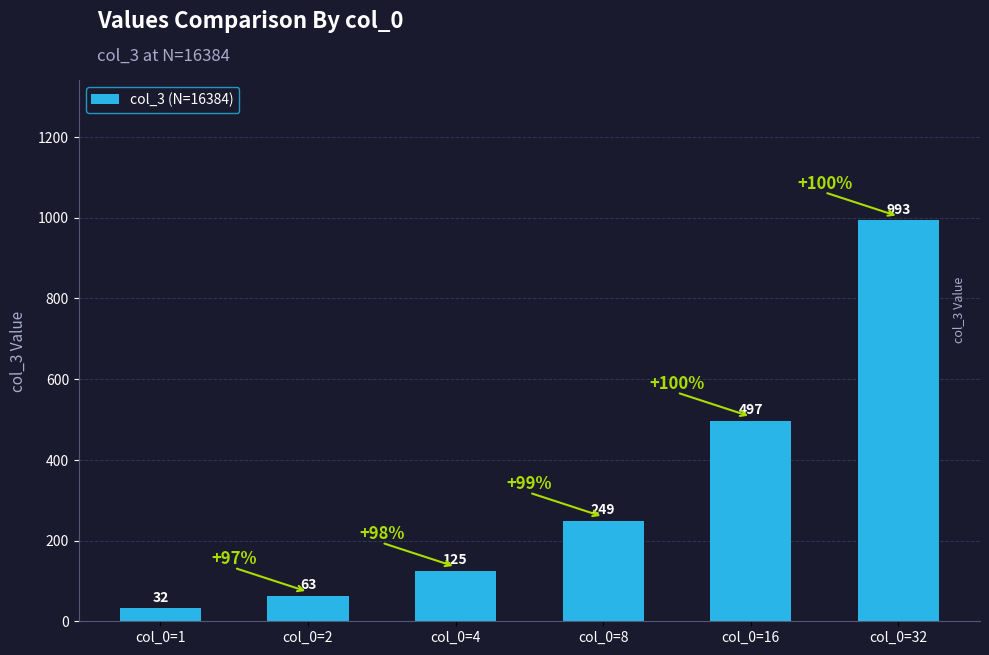

What is the difference between the maximum and minimum values?

961